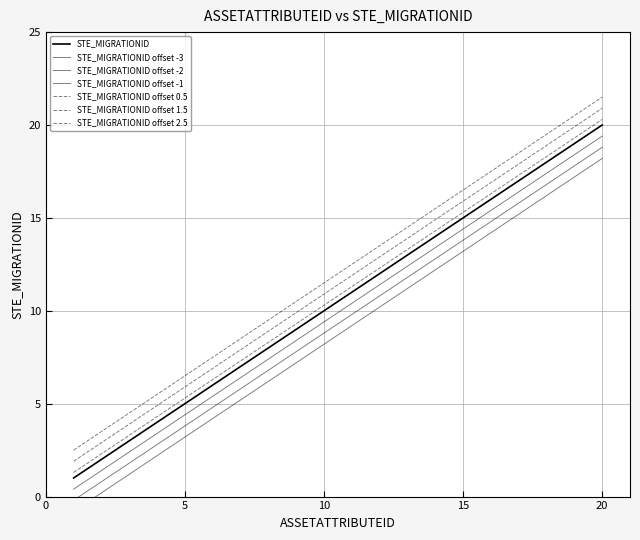

Which label corresponds to the smallest value in the chart?

1